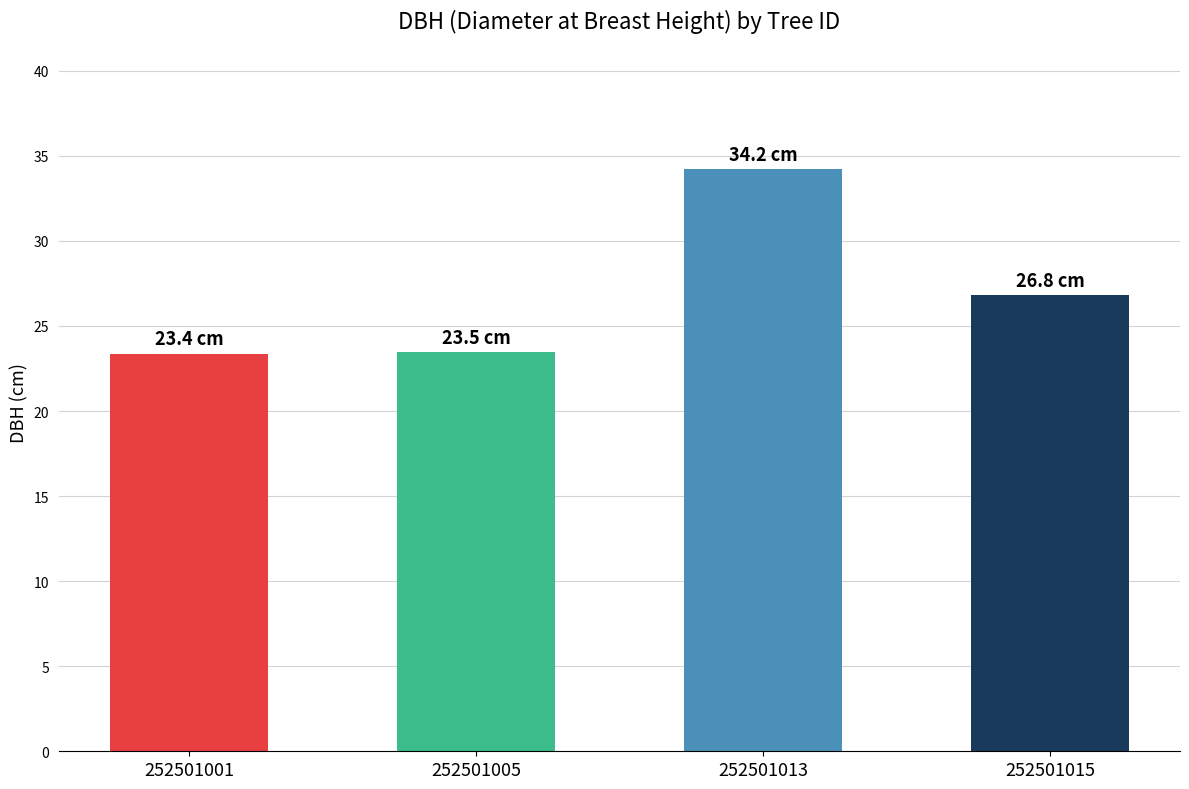

Are the bars horizontal?

No